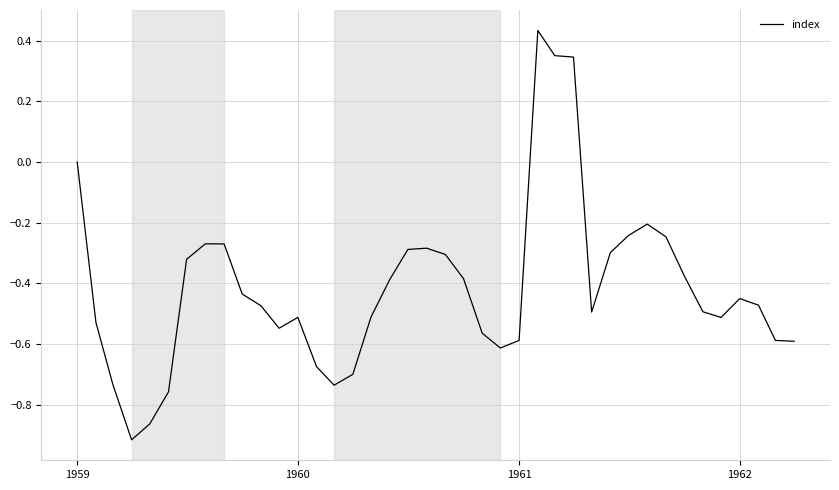

What is the difference between the maximum and minimum values?

1.4